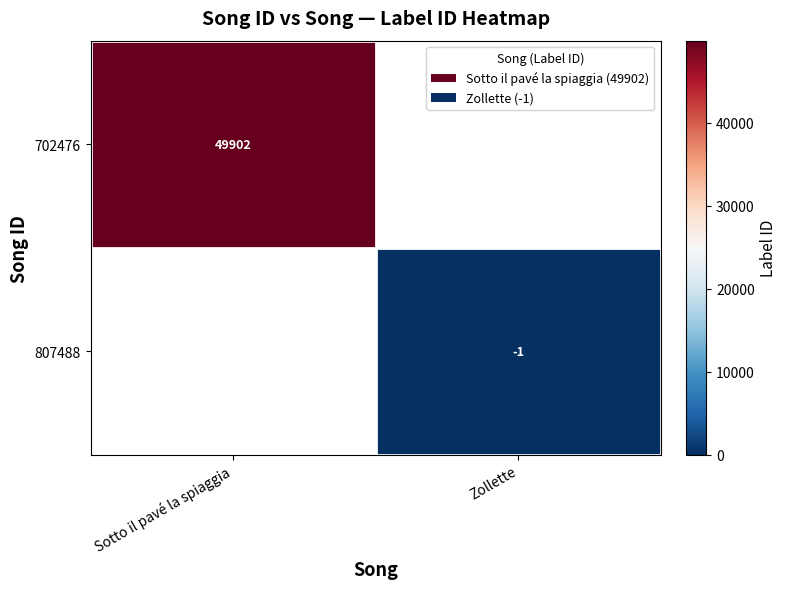

Which has a higher value, Zollette or Sotto il pavé la spiaggia?

Sotto il pavé la spiaggia